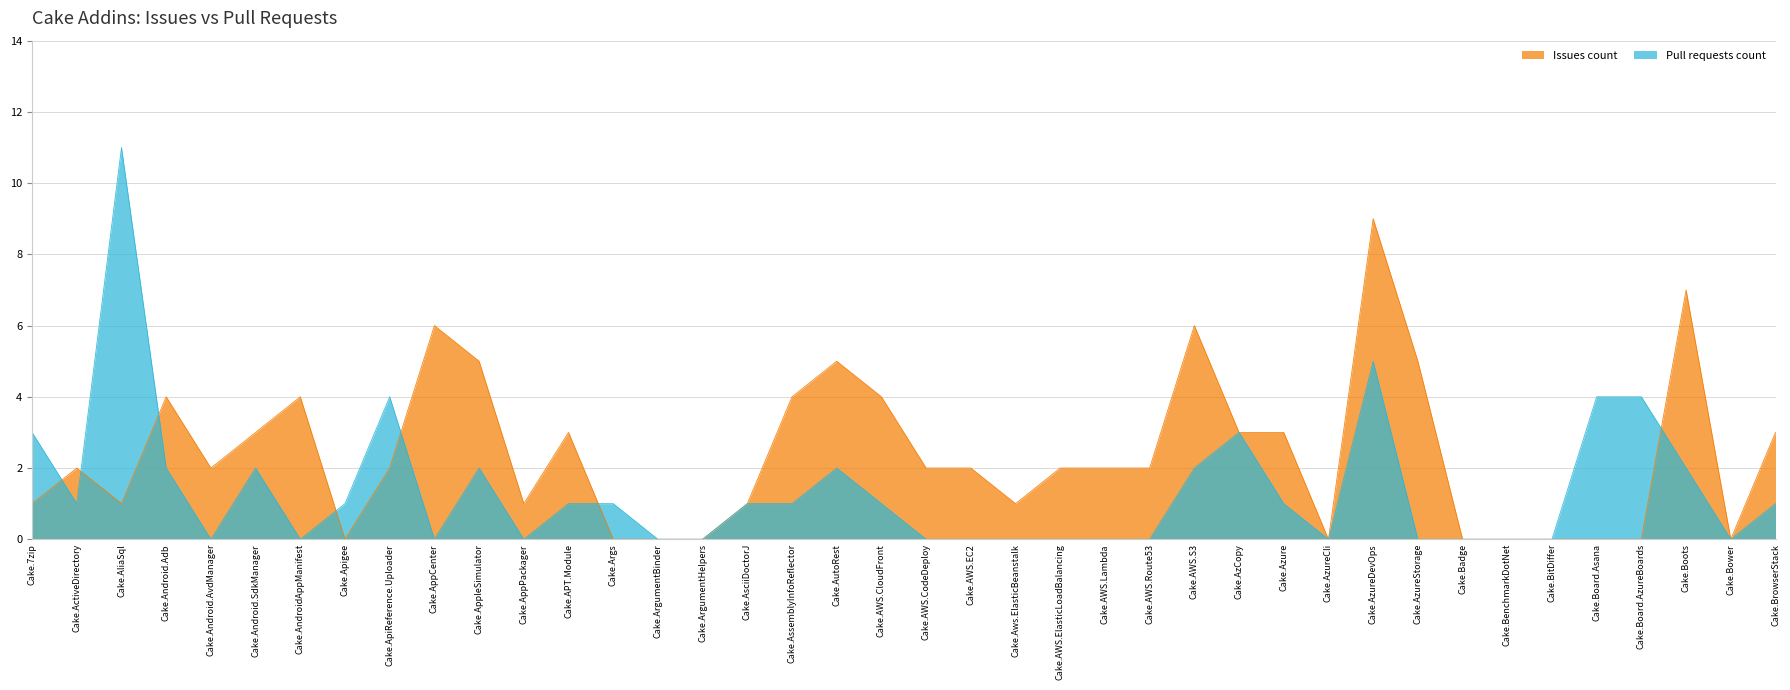

True or false: Issues count has more than 2 interior local peaks.

True